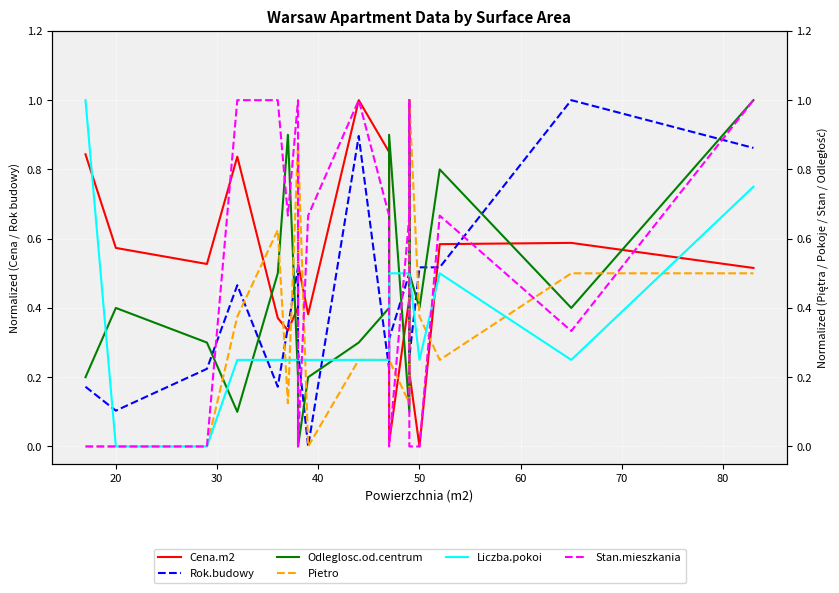

Reading right to left, what are all the values shown in this chart?

Cena.m2: 0.5	0.6	0.6	0.0	0.2	0.9	0.4	0.0	0.9	1.0	0.4	0.5	0.6	0.4	0.3	0.4	0.8	0.5	0.6	0.8
Rok.budowy: 0.9	1.0	0.5	0.5	0.3	0.9	0.5	0.3	0.2	0.9	0.0	0.3	0.3	0.5	0.3	0.2	0.5	0.2	0.1	0.2
Odleglosc.od.centrum: 1.0	0.4	0.8	0.4	0.5	1.0	0.1	0.9	0.4	0.3	0.2	0.0	0.0	0.2	0.9	0.5	0.1	0.3	0.4	0.2
Pietro: 0.5	0.5	0.2	0.4	1.0	0.4	0.1	0.2	0.2	0.2	0.0	0.9	0.5	0.9	0.1	0.6	0.4	0.0	0.0	0.0
Liczba.pokoi: 0.7	0.2	0.5	0.2	0.5	0.5	0.5	0.5	0.2	0.2	0.2	0.2	0.2	0.2	0.2	0.2	0.2	0.0	0.0	1.0
Stan.mieszkania: 1.0	0.3	0.7	0.0	0.0	1.0	0.7	0.0	0.7	1.0	0.7	0.0	0.7	1.0	0.7	1.0	1.0	0.0	0.0	0.0